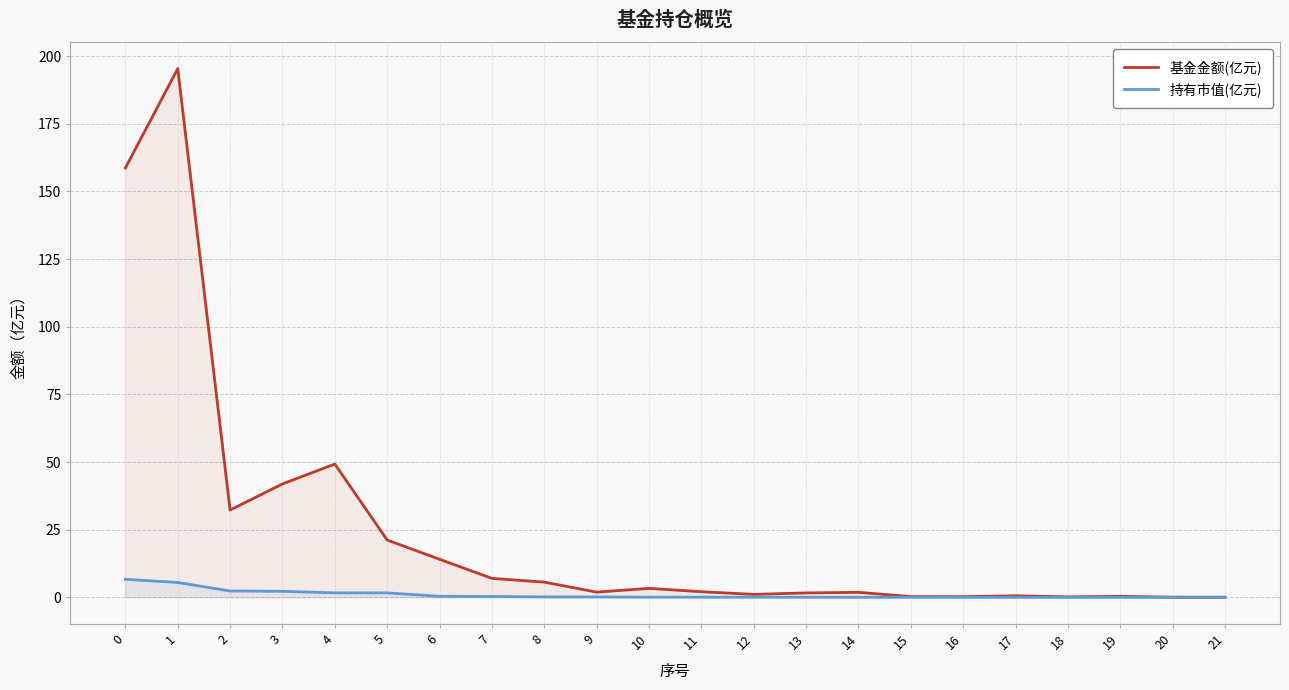

What is the highest value of the 基金金额(亿元) series?

195.4